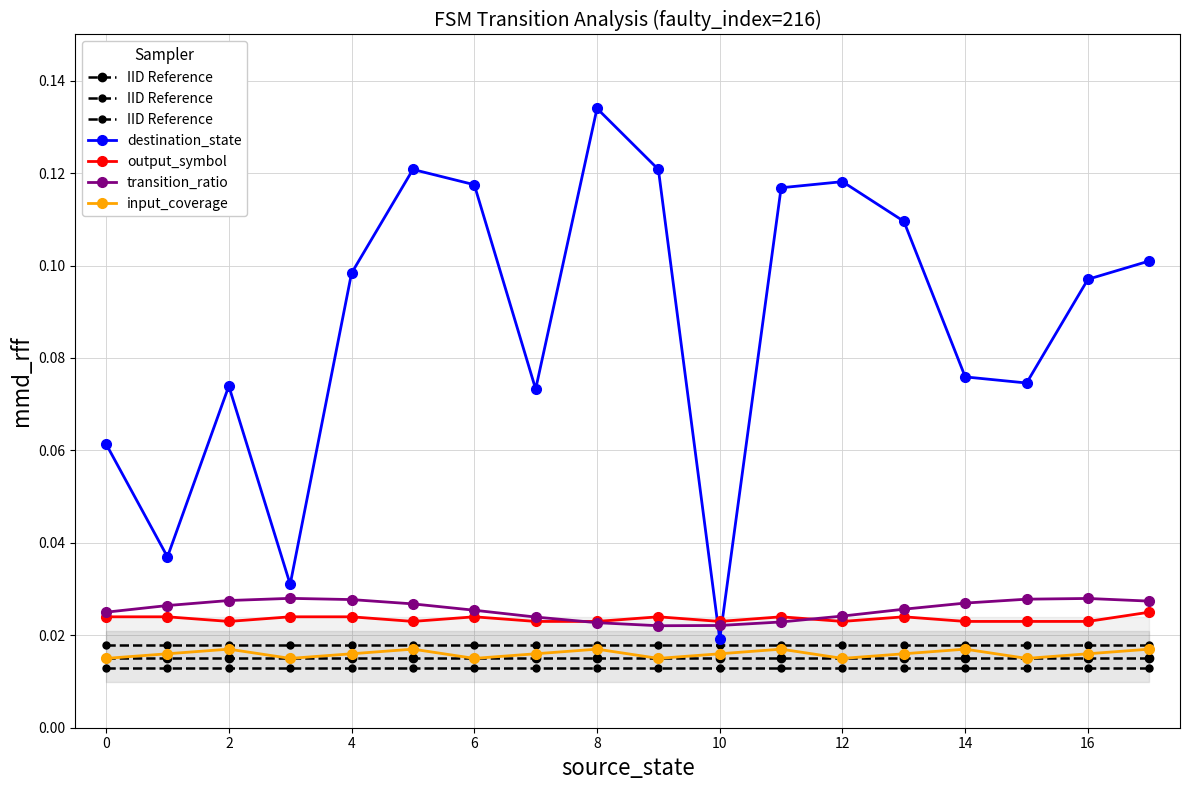

How many interior local valleys does the destination_state series have?

5